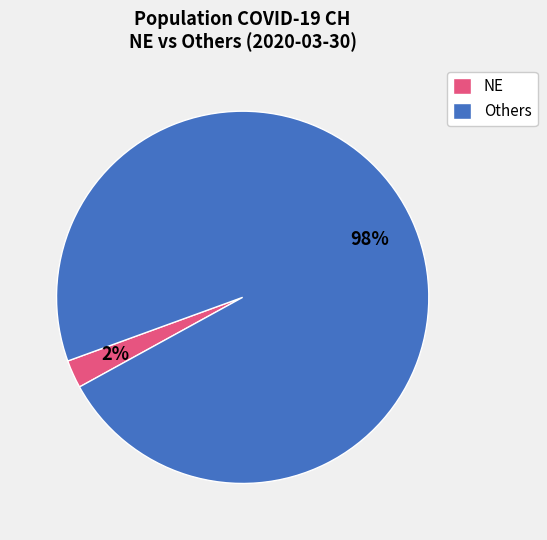

What is the majority slice?

Others